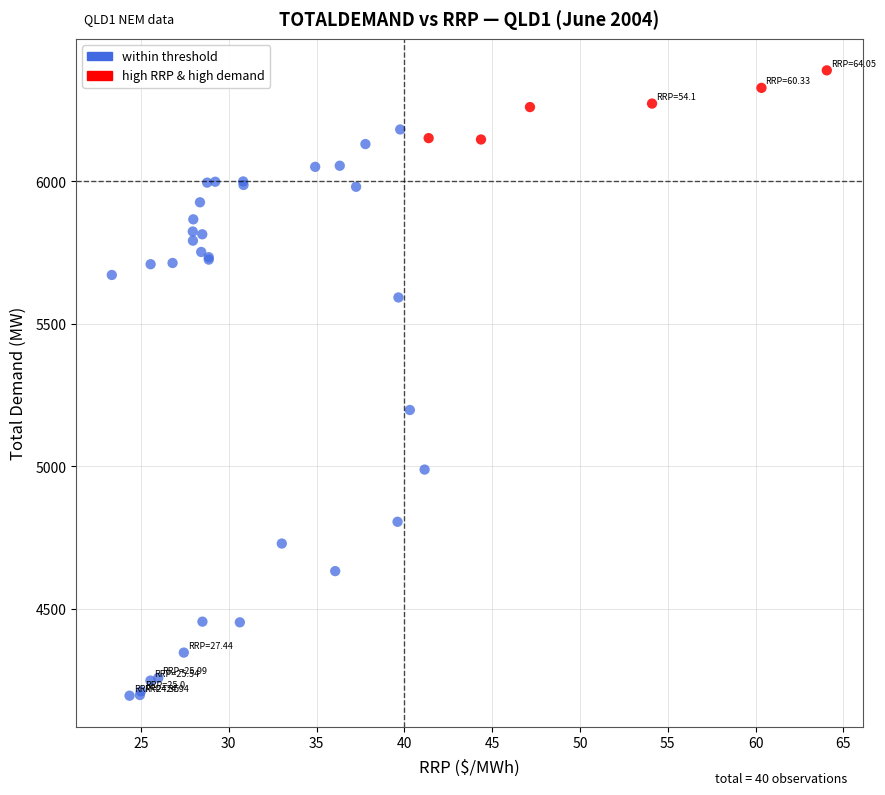

Which series contains the lowest Y value?

within threshold